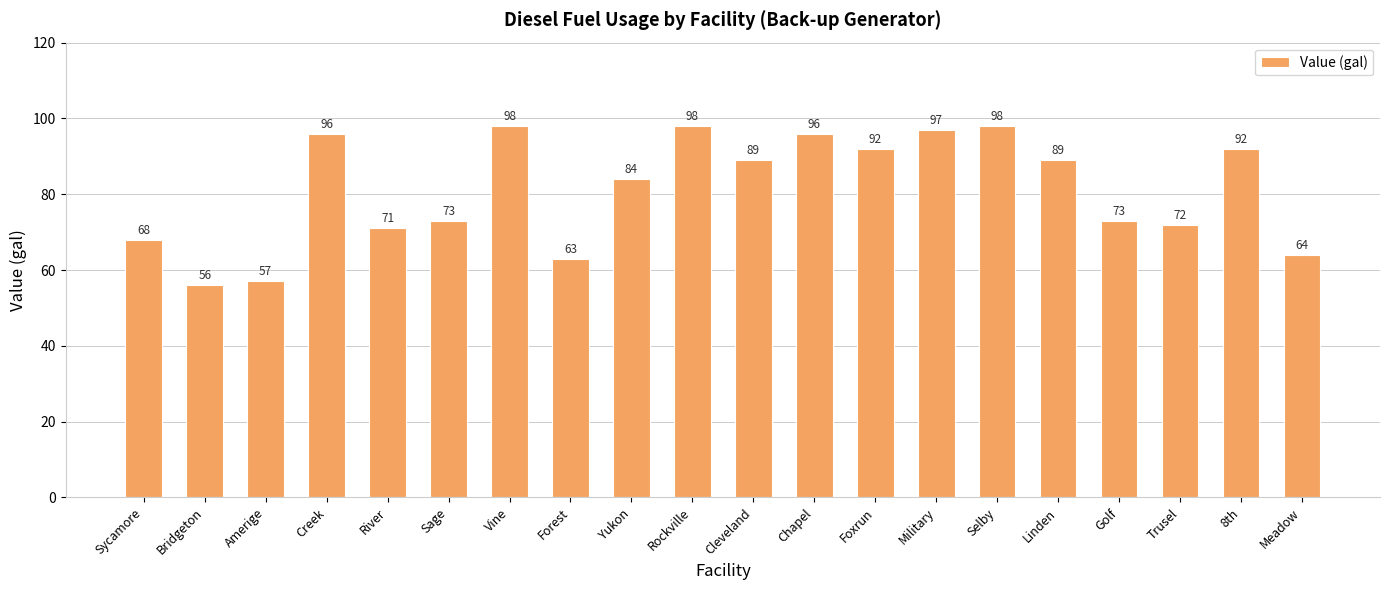

At which label does the data first exceed 89?

Creek